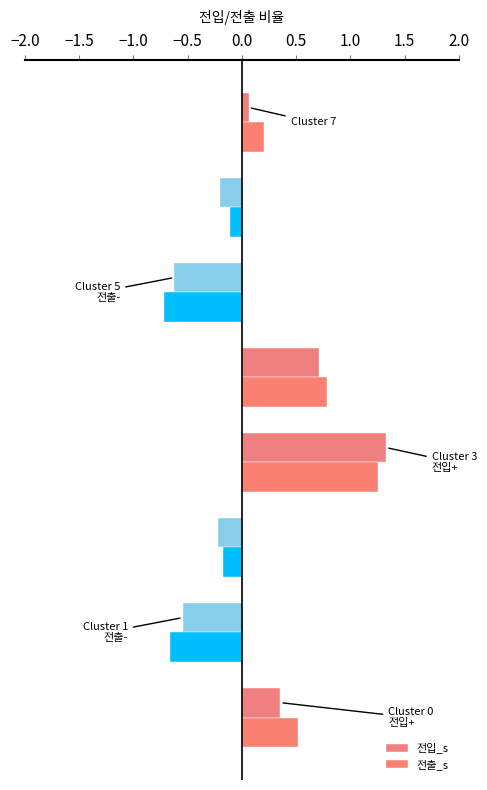

How many distinct data groups are displayed?

2